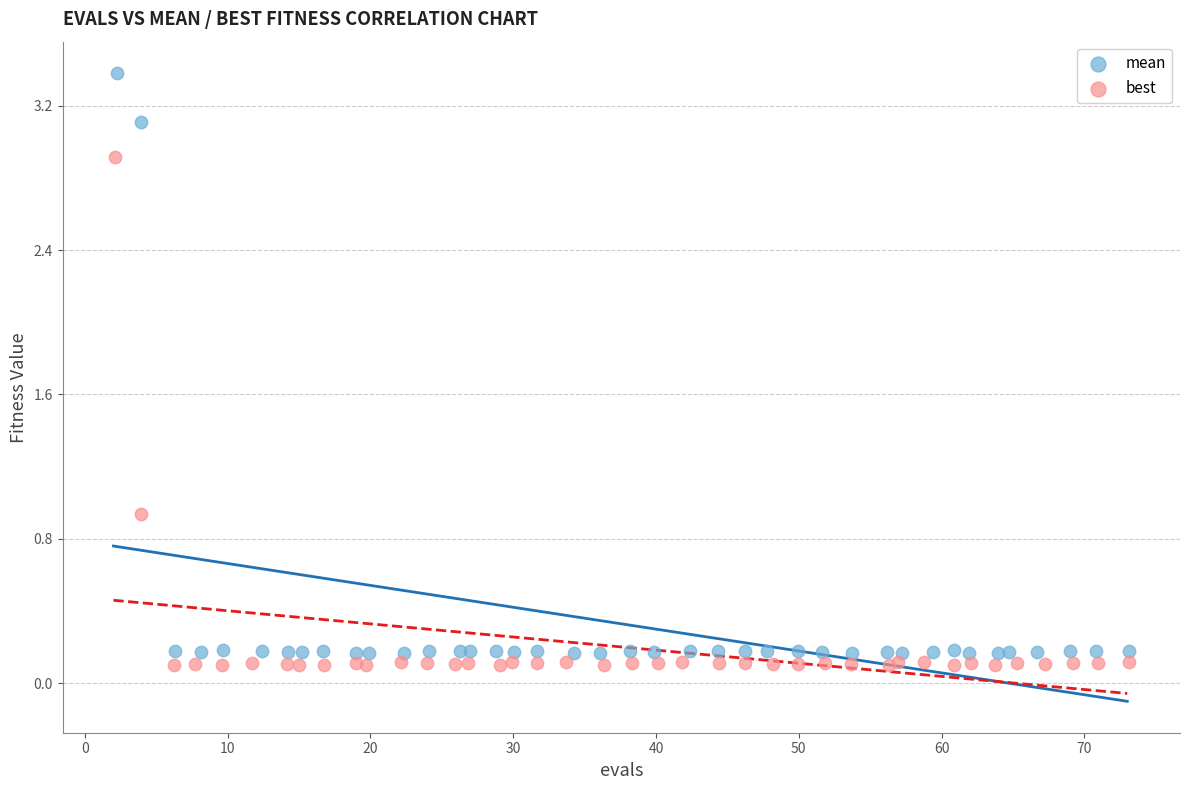

Which series has the largest Y range (max minus min)?

mean